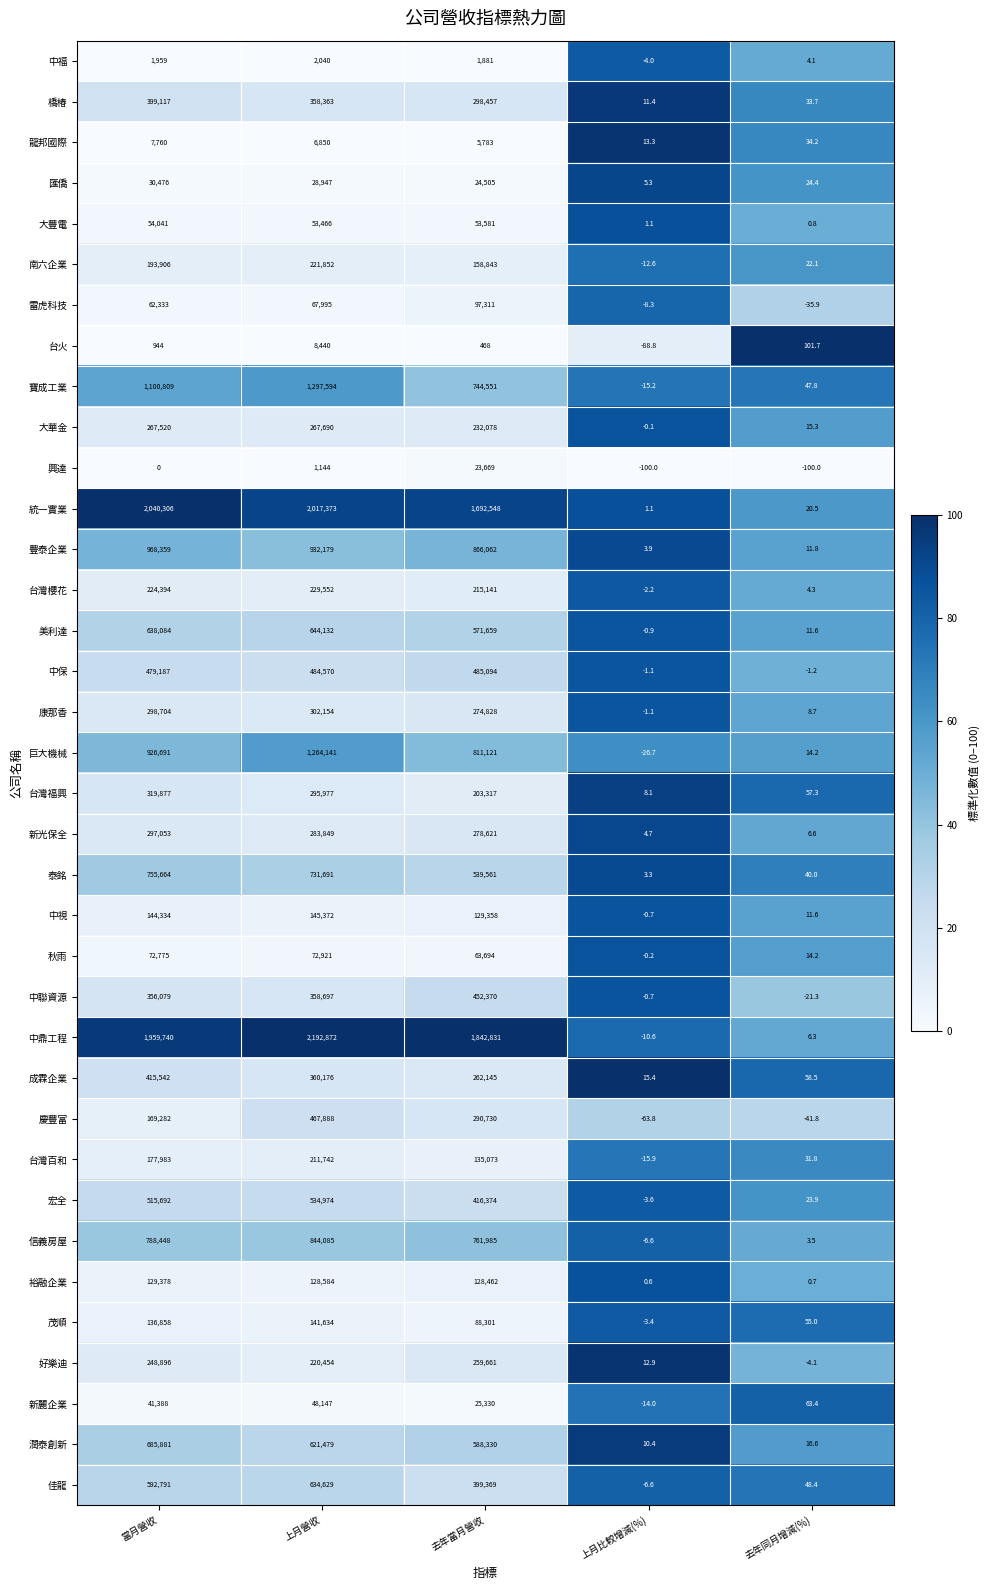

Rank the series at 去年當月營收 from highest to lowest value.

中鼎工程, 統一實業, 豐泰企業, 巨大機械, 信義房屋, 寶成工業, 潤泰創新, 美利達, 泰銘, 中保, 中聯資源, 宏全, 佳龍, 橋椿, 慶豐富, 新光保全, 康那香, 成霖企業, 好樂迪, 大華金, 台灣櫻花, 台灣福興, 南六企業, 台灣百和, 中視, 裕融企業, 雷虎科技, 茂順, 秋雨, 大豐電, 新麗企業, 匯僑, 興達, 龍邦國際, 中福, 台火